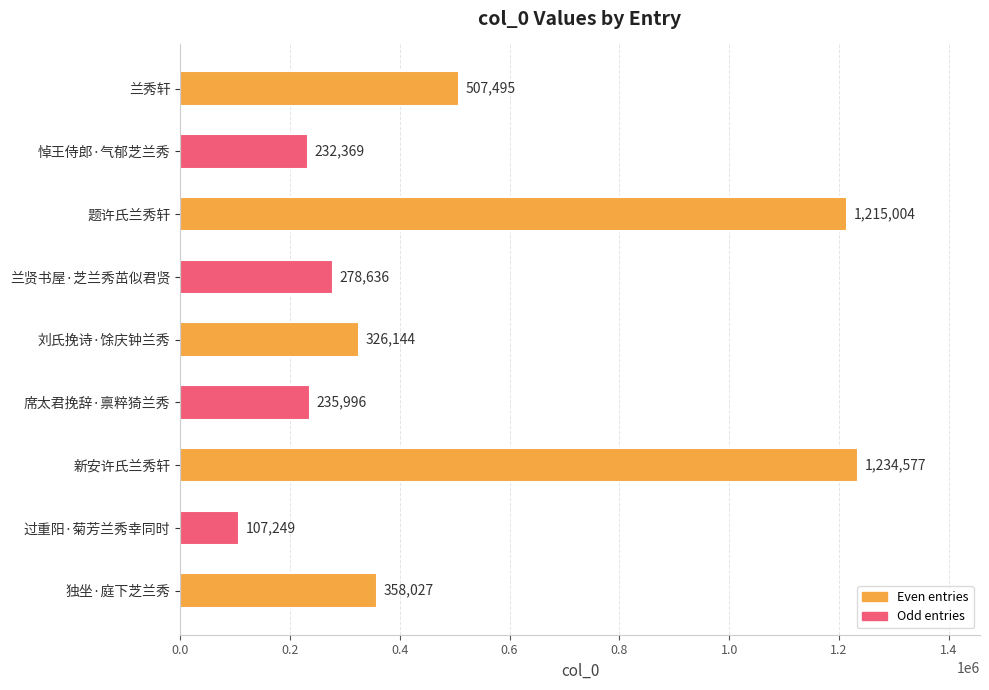

How many bars are there in total?

9